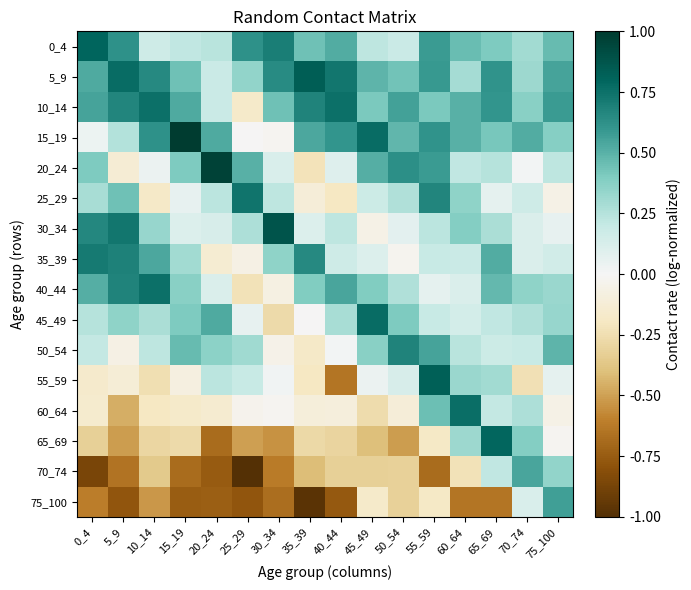

What is the spread (max minus min) of values at 30_34?

1.5